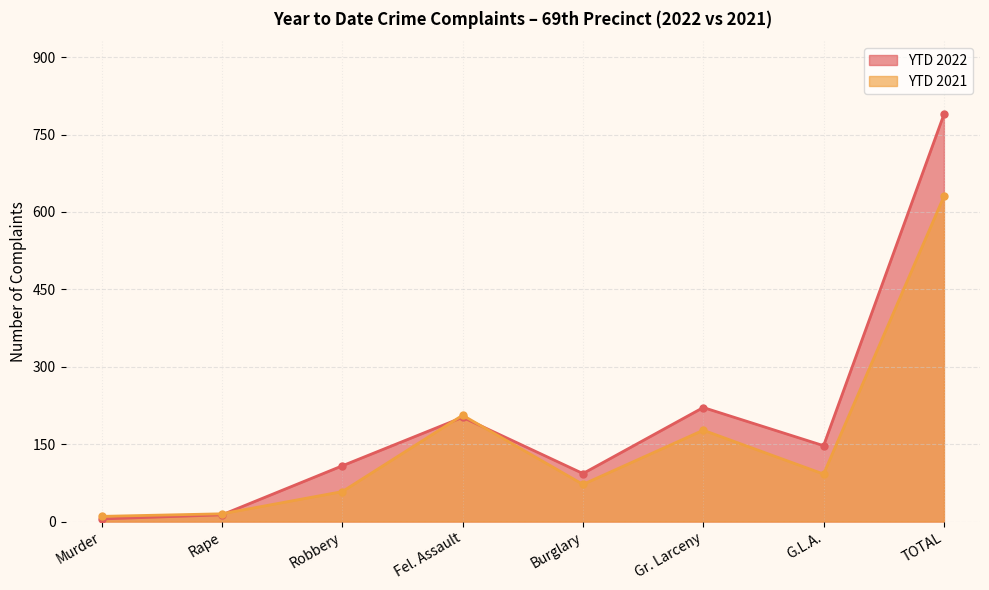

At which category is the sum across all series the highest?

TOTAL